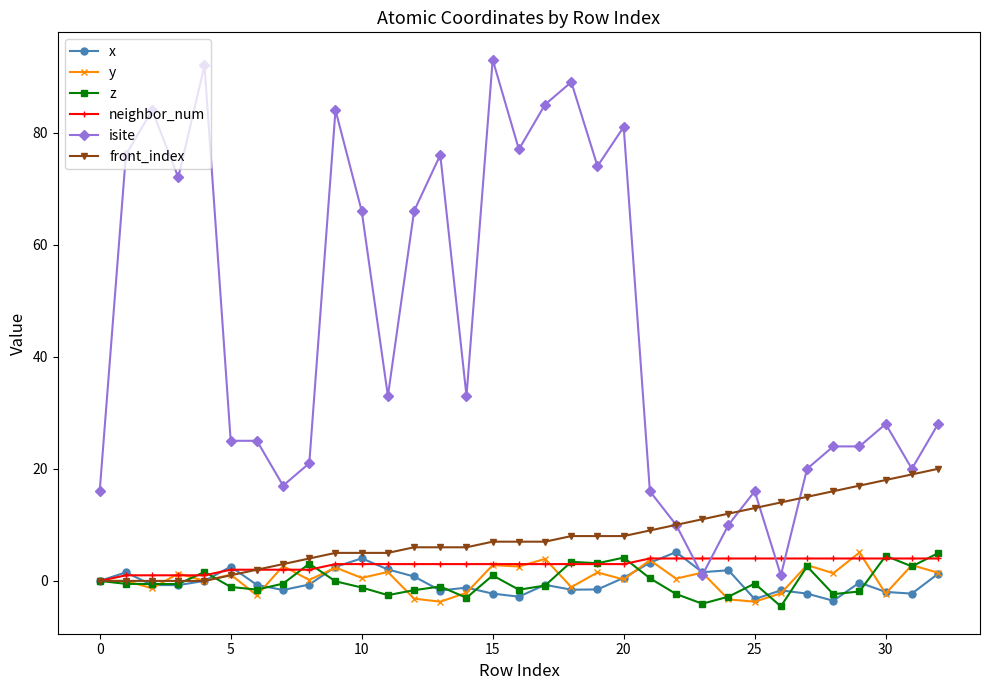

What is the average value of the isite series?

44.9